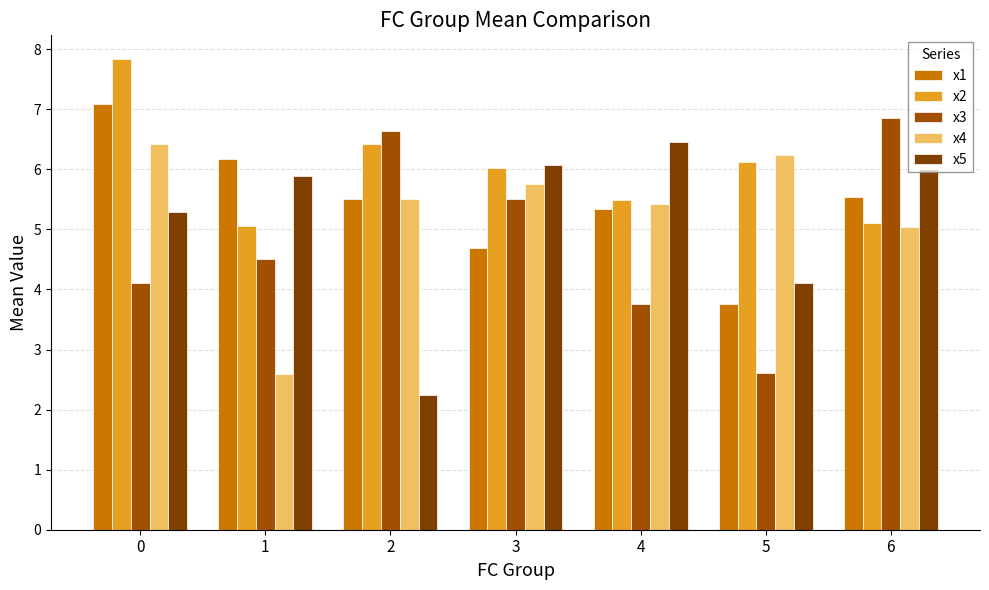

What are all the series names shown in the legend?

x1, x2, x3, x4, x5